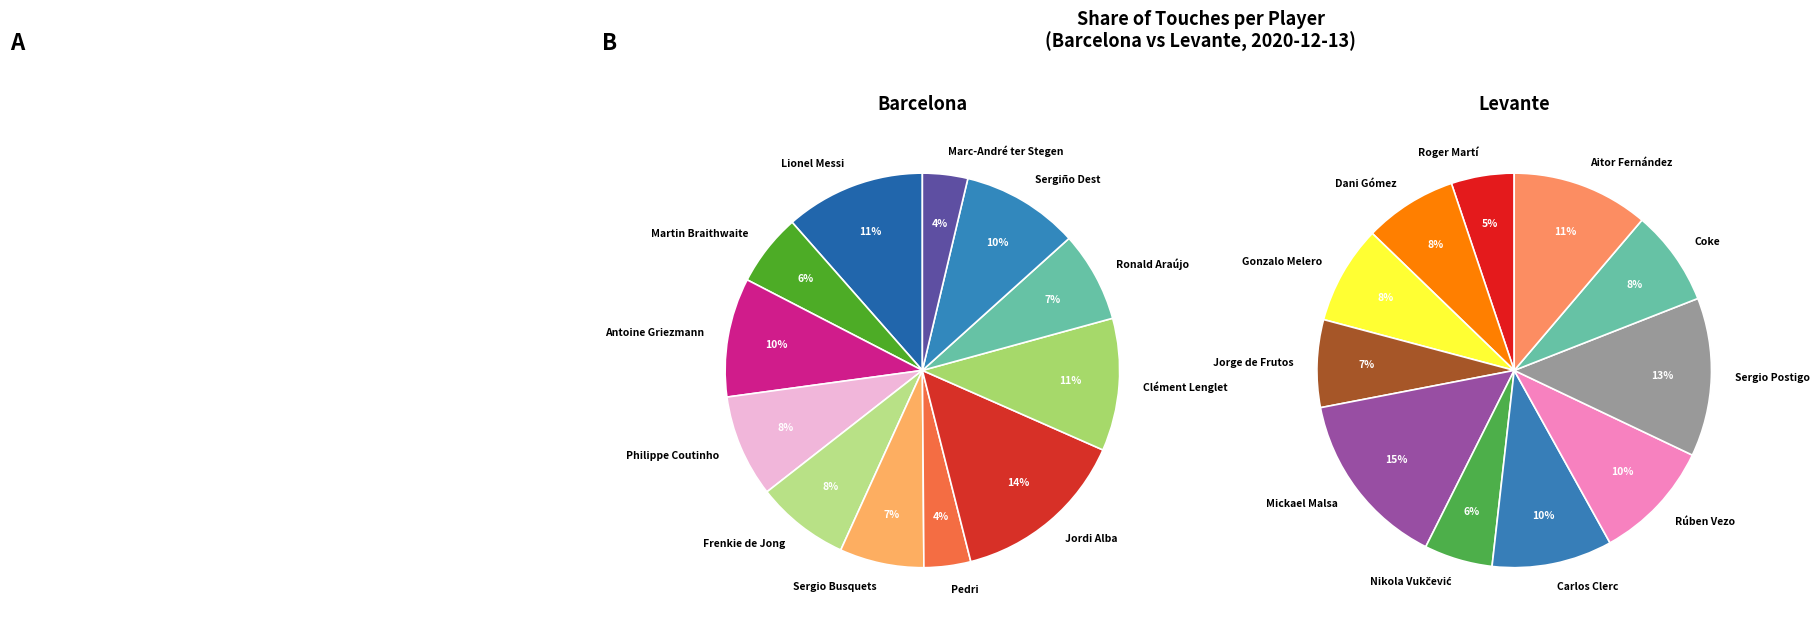

Does Frenkie de Jong represent more than half of the total?

No